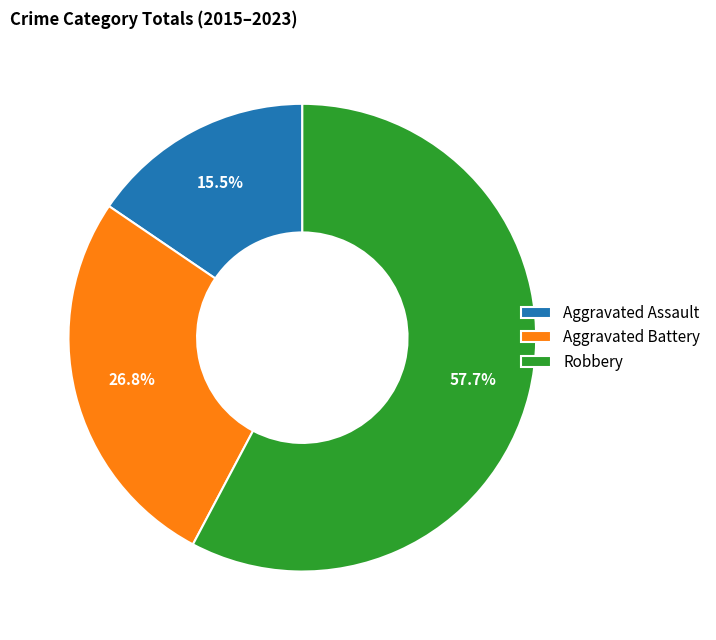

Approximately how many times larger is the value at Aggravated Battery compared to Aggravated Assault?

1.7